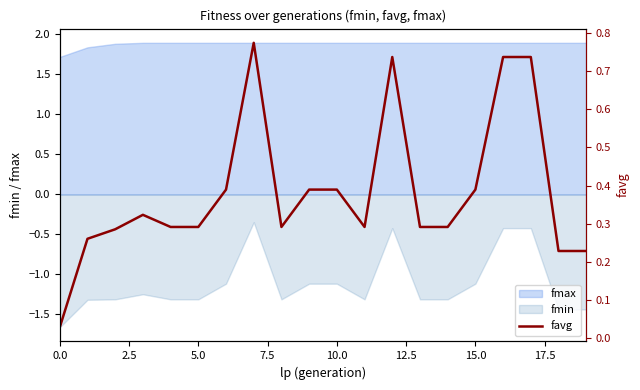

What value does the data have at 15.0?

0.4